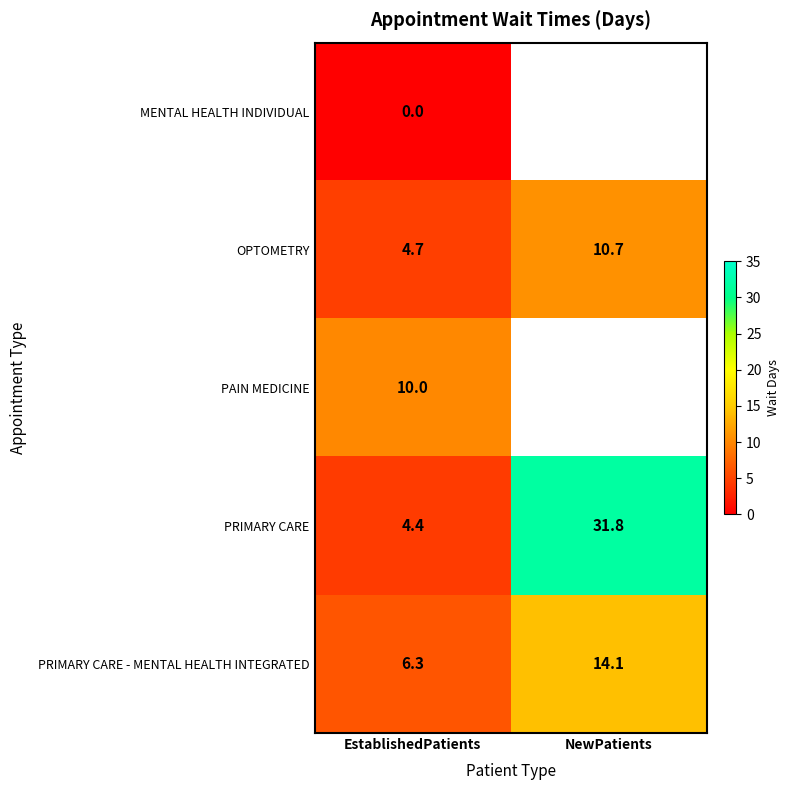

What is the spread (max minus min) of values at EstablishedPatients?

10.0